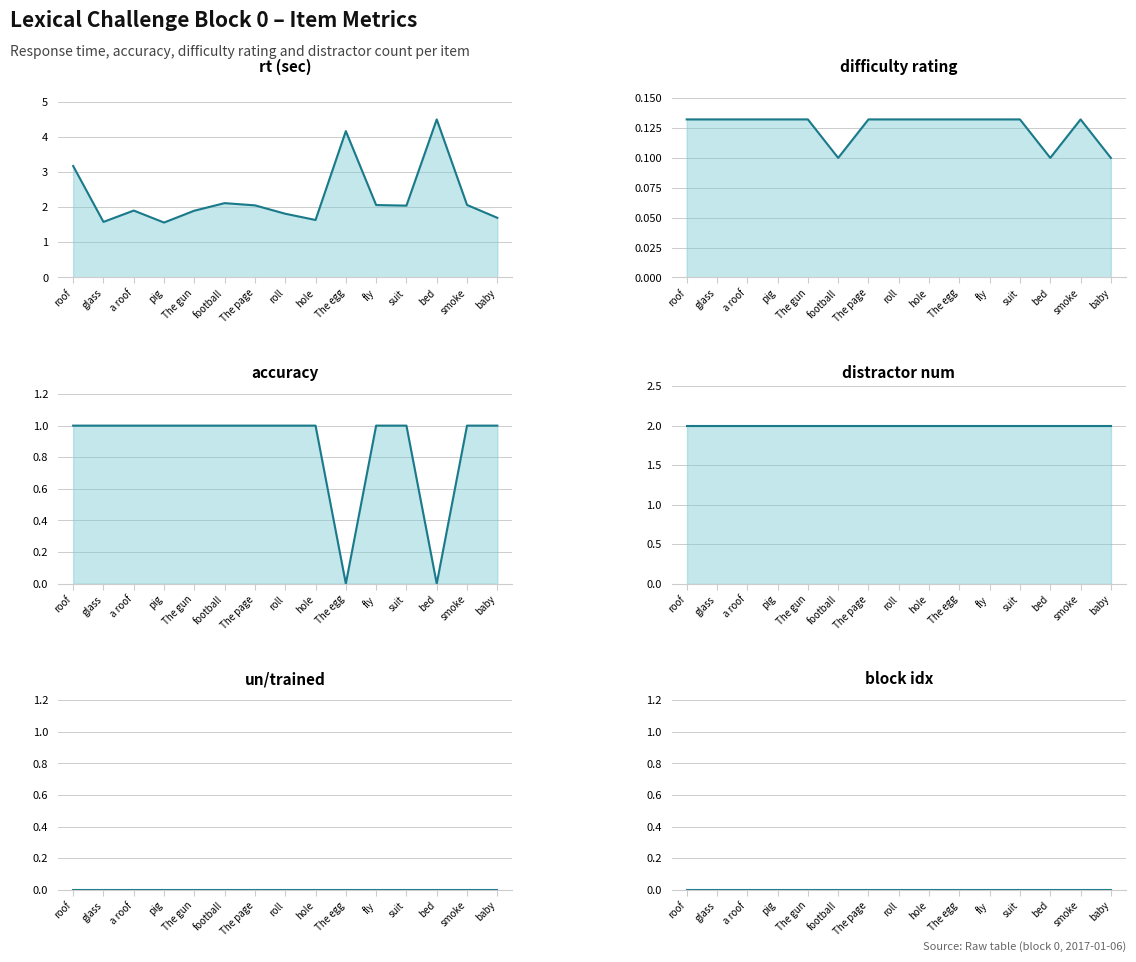

What are all the series names shown in the legend?

rt (sec), difficulty rating, accuracy, distractor num, un/trained, block idx